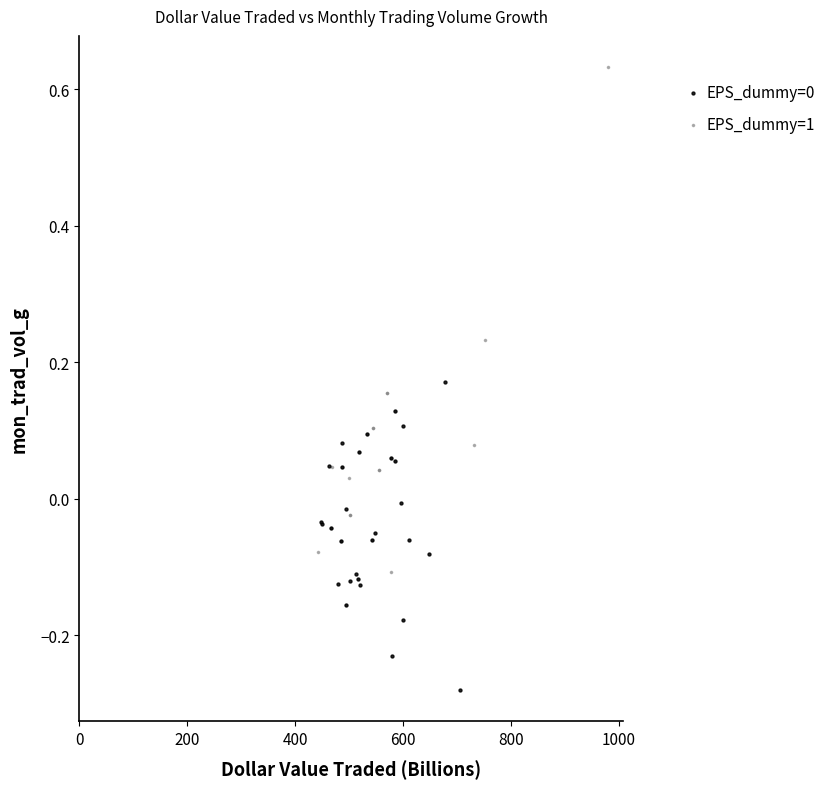

Which series has the widest spread of Y values?

EPS_dummy=1